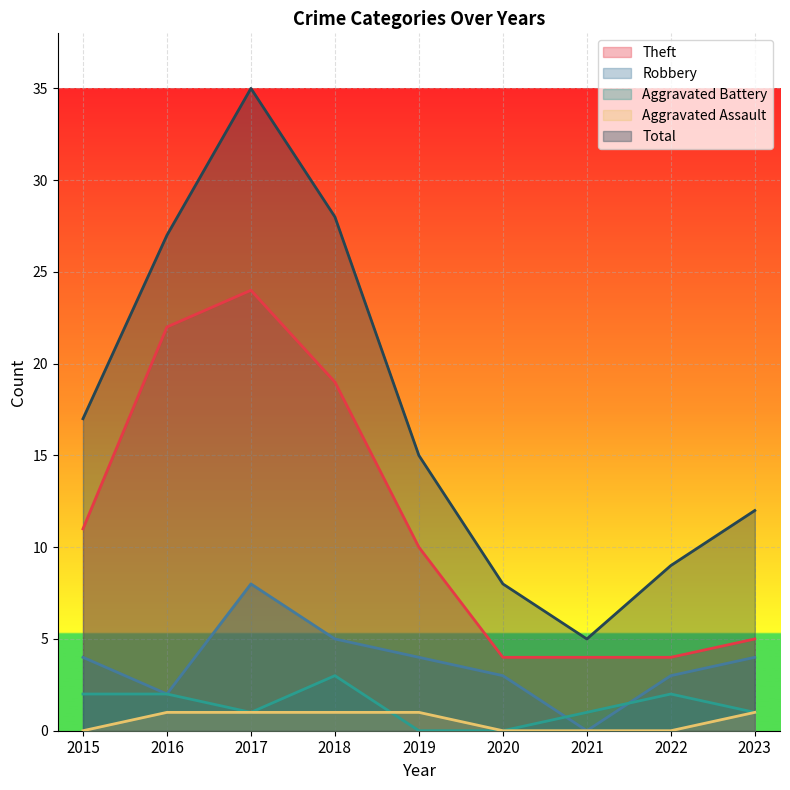

How many distinct data groups are displayed?

5